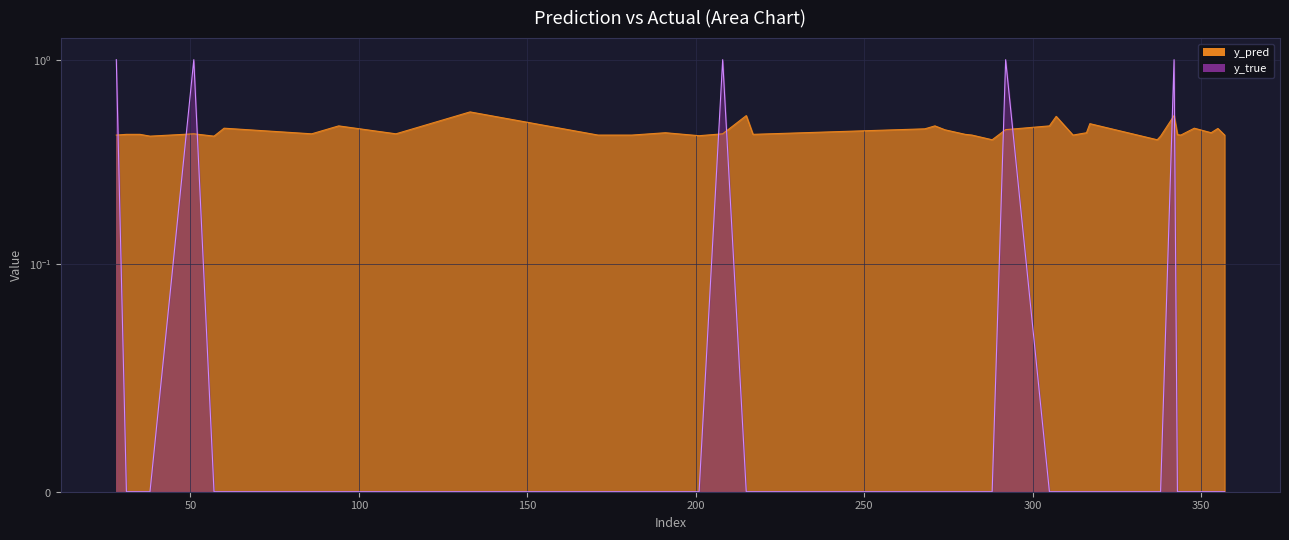

Which series ends up on top after the final intersection of y_pred and y_true?

y_pred